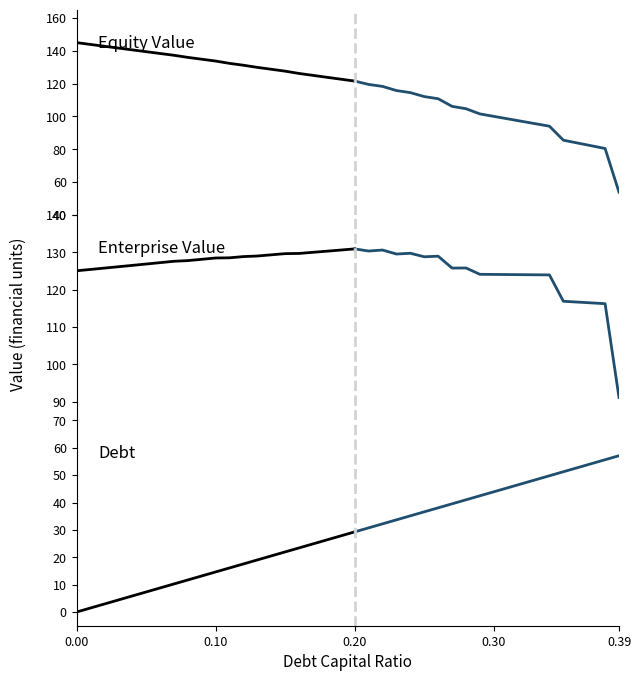

Reading right to left, transcribe all the data shown in this chart.

equity_value: 0.39=53.9	0.38=80.5	0.37=82.2	0.36=83.9	0.35=85.6	0.34=94.1	0.33=95.6	0.32=97.1	0.31=98.6	0.3=100.1	0.29=101.6	0.28=104.7	0.27=106.2	0.26=110.8	0.25=112.1	0.24=114.5	0.23=115.8	0.22=118.3	0.21=119.5	0.2=121.6	0.19=122.7	0.18=123.9	0.17=125.0	0.16=126.2	0.15=127.6	0.14=128.8	0.13=129.9	0.12=131.2	0.11=132.3	0.1=133.8	0.09=134.9	0.08=136.0	0.07=137.3	0.06=138.4	0.05=139.5	0.04=140.6	0.03=141.7	0.02=142.8	0.01=143.9	0.0=145.0
enterprise_value: 0.39=91.1	0.38=116.3	0.37=116.5	0.36=116.7	0.35=116.9	0.34=124.0	0.33=124.0	0.32=124.0	0.31=124.1	0.3=124.1	0.29=124.1	0.28=125.8	0.27=125.8	0.26=129.0	0.25=128.8	0.24=129.8	0.23=129.6	0.22=130.6	0.21=130.4	0.2=130.9	0.19=130.6	0.18=130.3	0.17=130.0	0.16=129.7	0.15=129.7	0.14=129.3	0.13=129.0	0.12=128.9	0.11=128.5	0.1=128.5	0.09=128.1	0.08=127.8	0.07=127.6	0.06=127.2	0.05=126.9	0.04=126.5	0.03=126.2	0.02=125.8	0.01=125.4	0.0=125.1
debt: 0.39=57.1	0.38=55.6	0.37=54.2	0.36=52.7	0.35=51.2	0.34=49.8	0.33=48.3	0.32=46.8	0.31=45.4	0.3=43.9	0.29=42.5	0.28=41.0	0.27=39.5	0.26=38.1	0.25=36.6	0.24=35.1	0.23=33.7	0.22=32.2	0.21=30.7	0.2=29.3	0.19=27.8	0.18=26.4	0.17=24.9	0.16=23.4	0.15=22.0	0.14=20.5	0.13=19.0	0.12=17.6	0.11=16.1	0.1=14.6	0.09=13.2	0.08=11.7	0.07=10.2	0.06=8.8	0.05=7.3	0.04=5.9	0.03=4.4	0.02=2.9	0.01=1.5	0.0=0.0